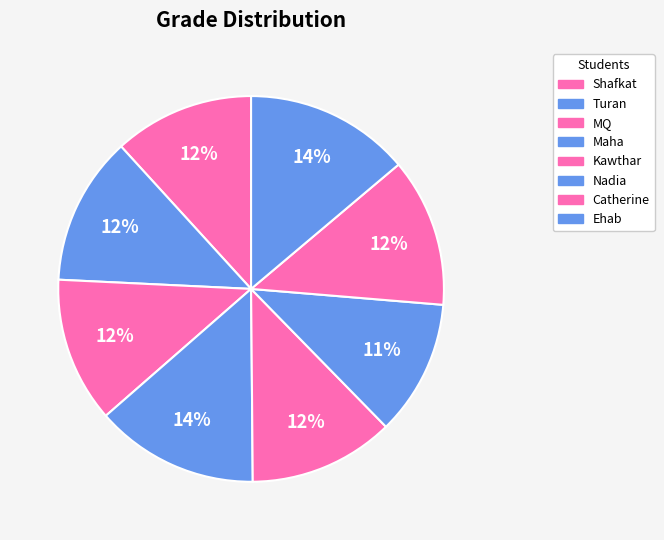

Rank the categories by value from highest to lowest.

Ehab, Maha, Turan, Catherine, MQ, Kawthar, Shafkat, Nadia